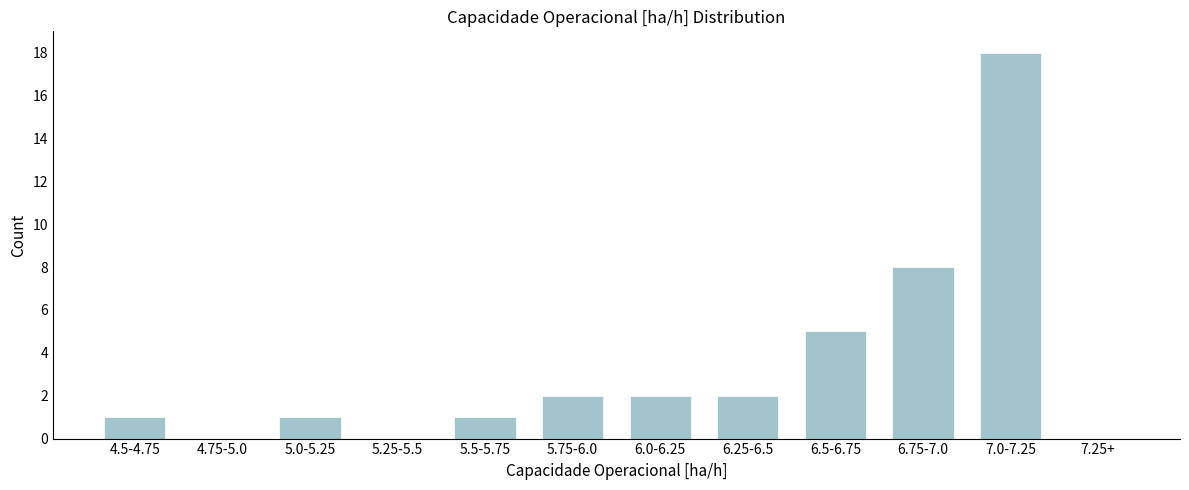

Reading right to left, list all the values displayed in this chart.

7.25+=0	7.0-7.25=18	6.75-7.0=8	6.5-6.75=5	6.25-6.5=2	6.0-6.25=2	5.75-6.0=2	5.5-5.75=1	5.25-5.5=0	5.0-5.25=1	4.75-5.0=0	4.5-4.75=1